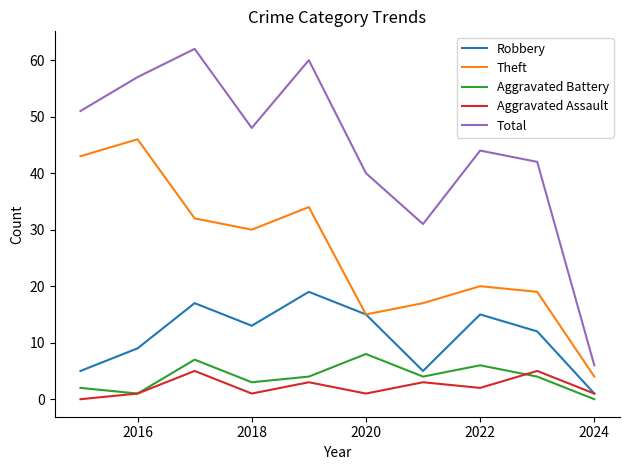

True or false: Aggravated Battery and Theft intersect in this chart.

False